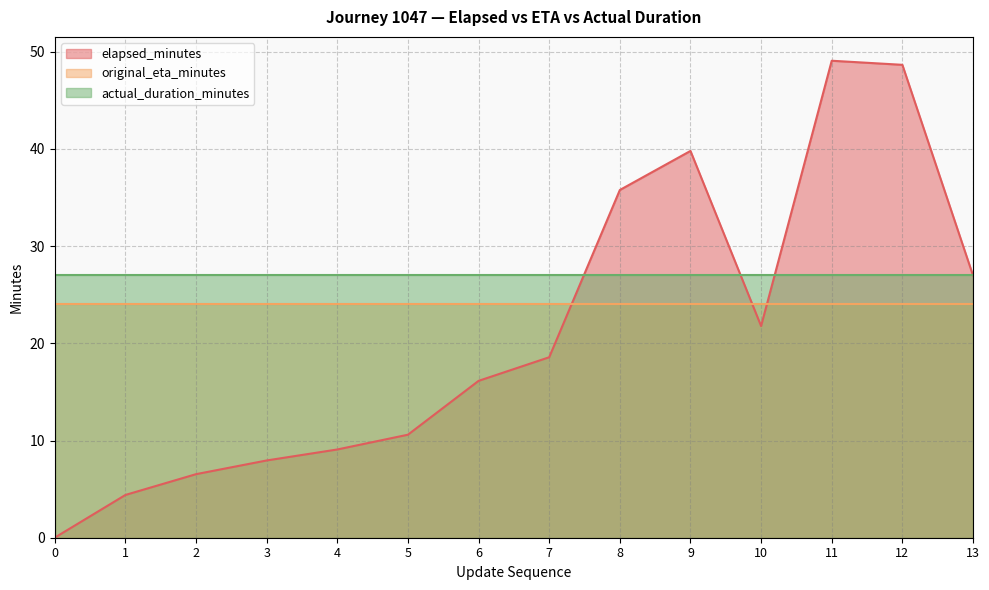

True or false: actual_duration_minutes and original_eta_minutes cross at least once.

False